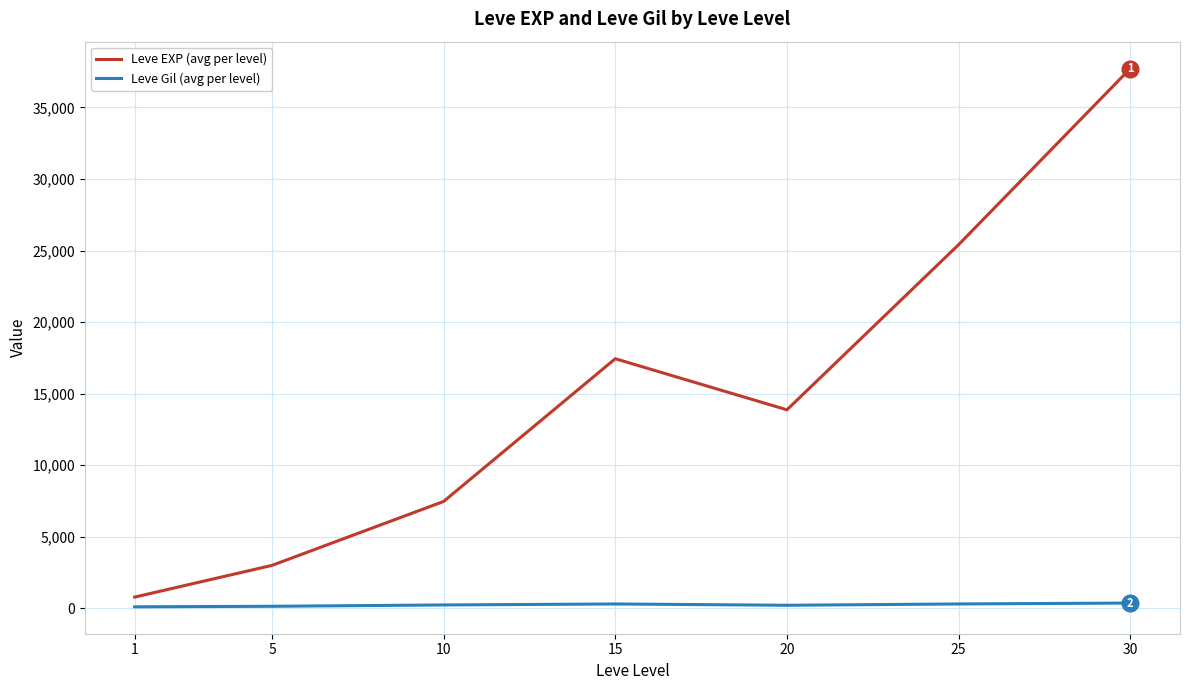

What is the total value across all series at 10?

7717.5